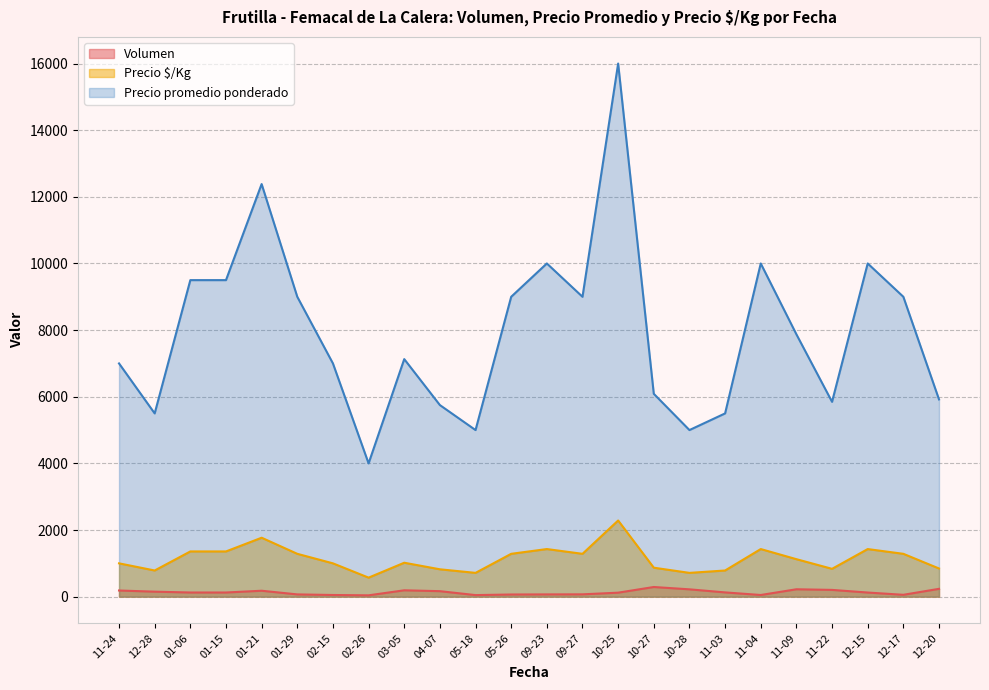

How many lines are shown in the chart?

3